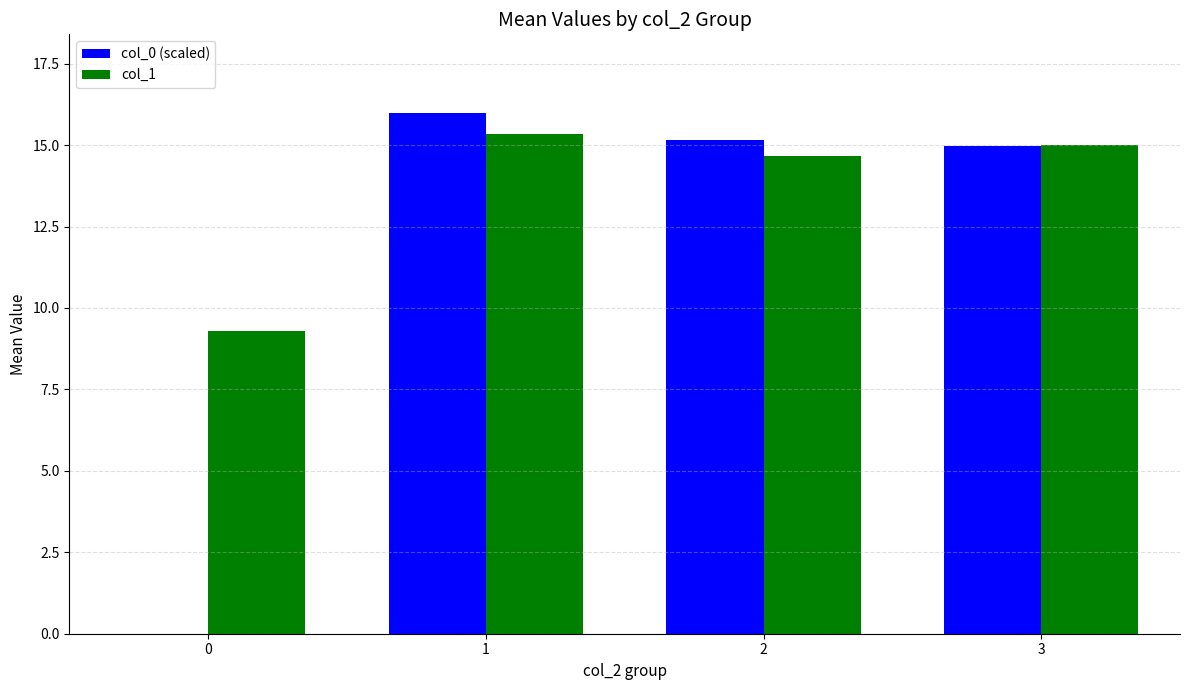

Which label corresponds to the largest value in the chart?

1